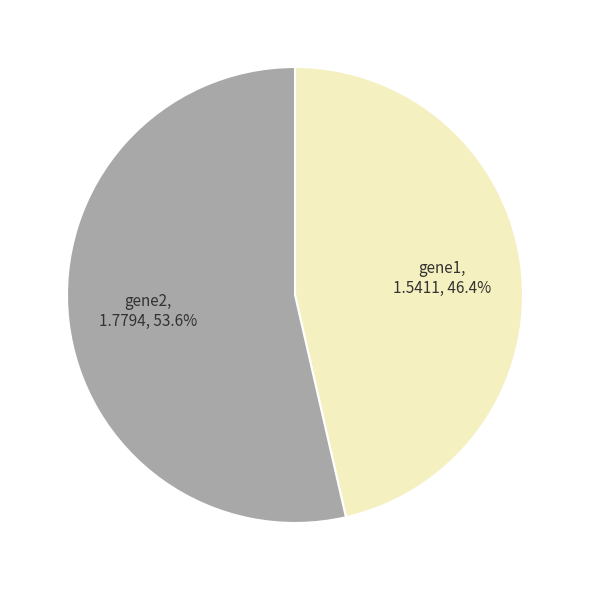

To the nearest percent, what portion does gene2 represent?

54%